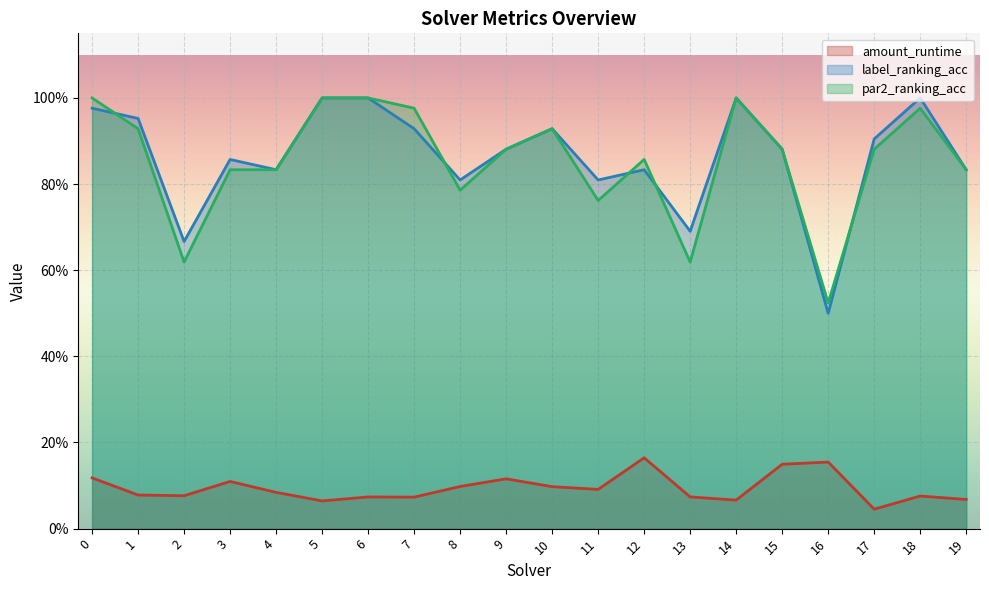

The amount_runtime series shows 0.1 at 7. True or false?

False